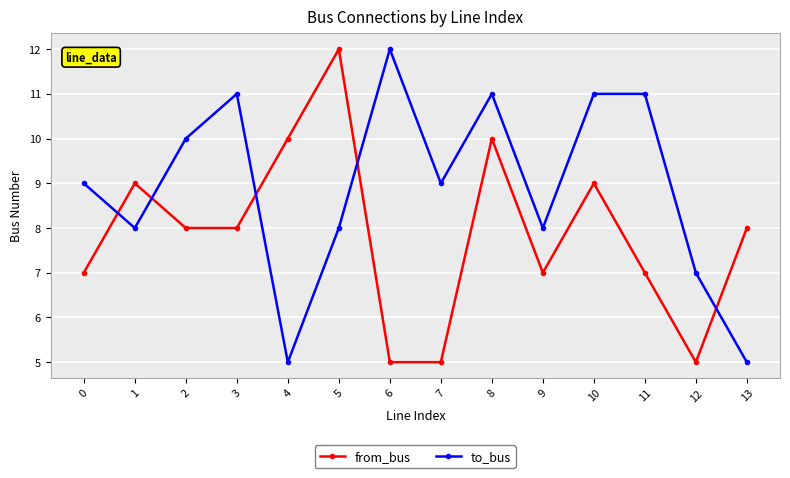

Does the chart display data point markers on the line(s)?

Yes